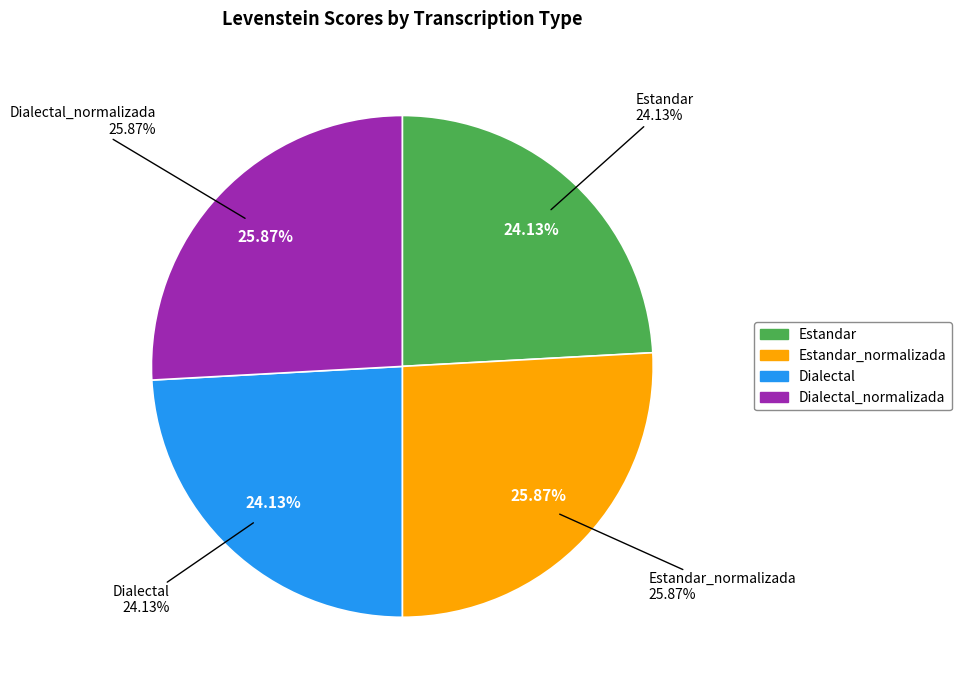

Is there any slice that represents more than half of the pie?

No